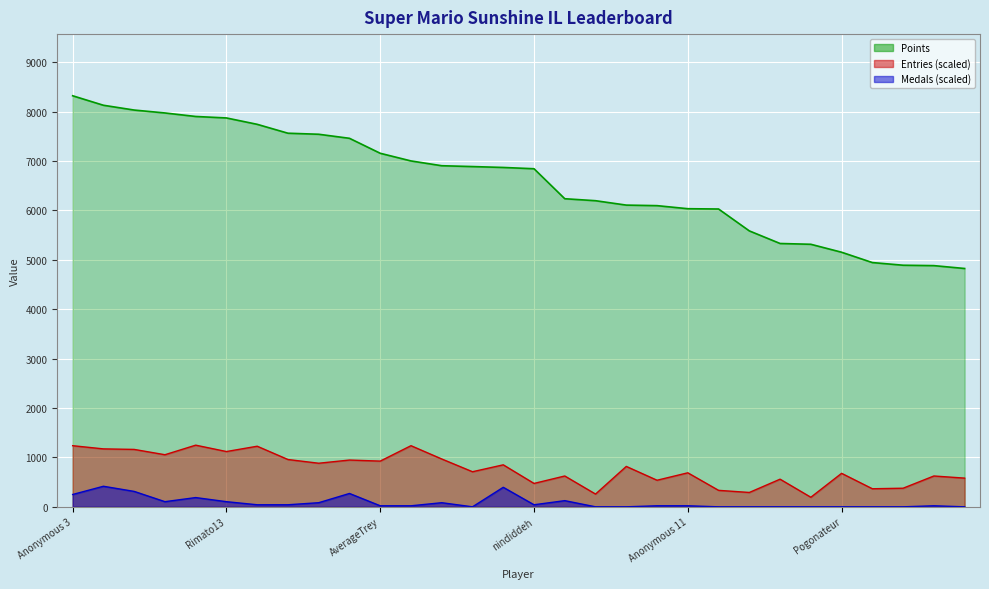

How many lines are shown in the chart?

3